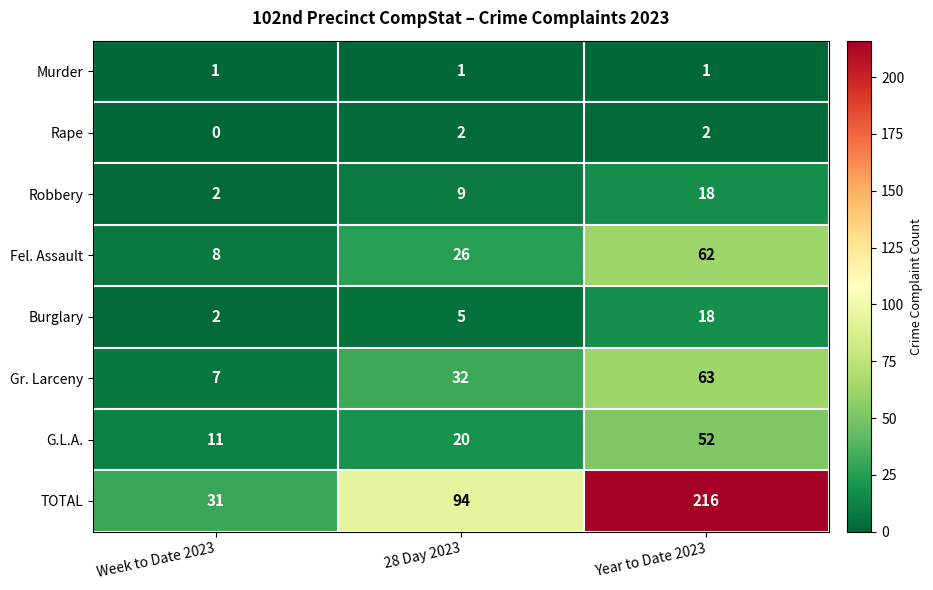

Reading left to right, extract all data points from this chart.

Murder: Week to Date 2023=1	28 Day 2023=1	Year to Date 2023=1
Rape: Week to Date 2023=0	28 Day 2023=2	Year to Date 2023=2
Robbery: Week to Date 2023=2	28 Day 2023=9	Year to Date 2023=18
Fel. Assault: Week to Date 2023=8	28 Day 2023=26	Year to Date 2023=62
Burglary: Week to Date 2023=2	28 Day 2023=5	Year to Date 2023=18
Gr. Larceny: Week to Date 2023=7	28 Day 2023=32	Year to Date 2023=63
G.L.A.: Week to Date 2023=11	28 Day 2023=20	Year to Date 2023=52
TOTAL: Week to Date 2023=31	28 Day 2023=94	Year to Date 2023=216